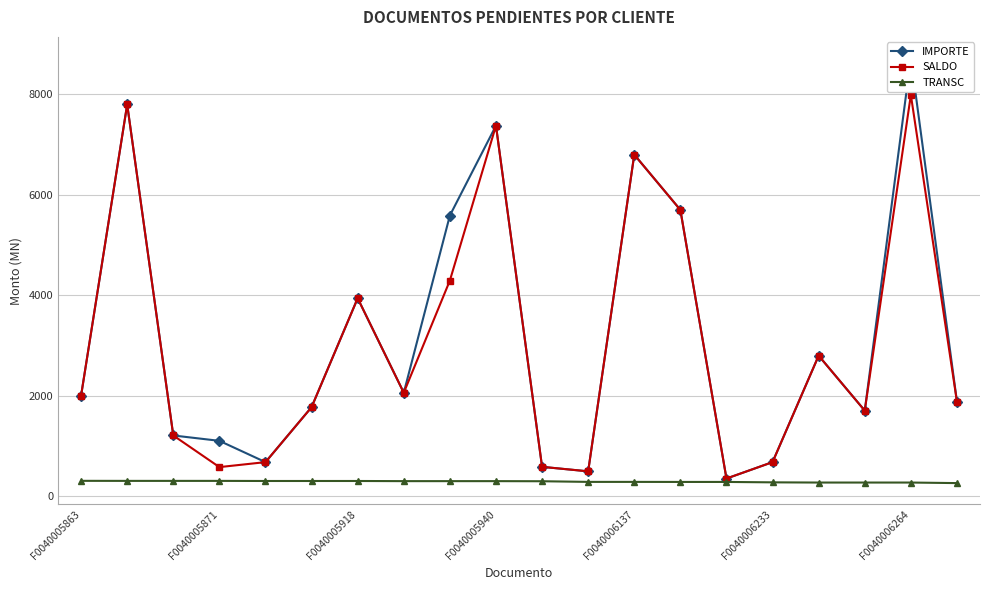

True or false: SALDO has more than 1 points higher than both neighbors.

True